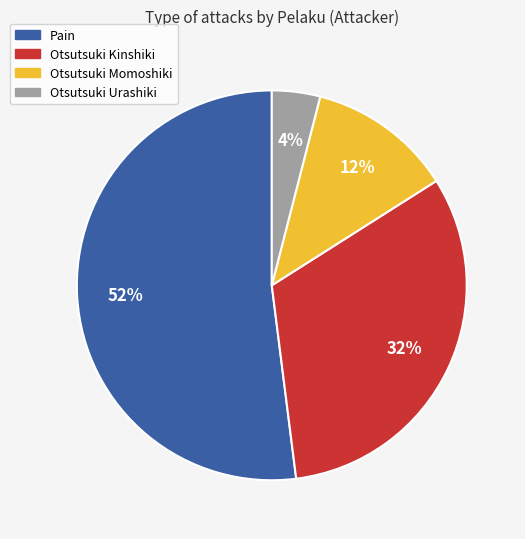

To the nearest percent, what is the combined percentage of Otsutsuki Urashiki and Otsutsuki Kinshiki?

36%